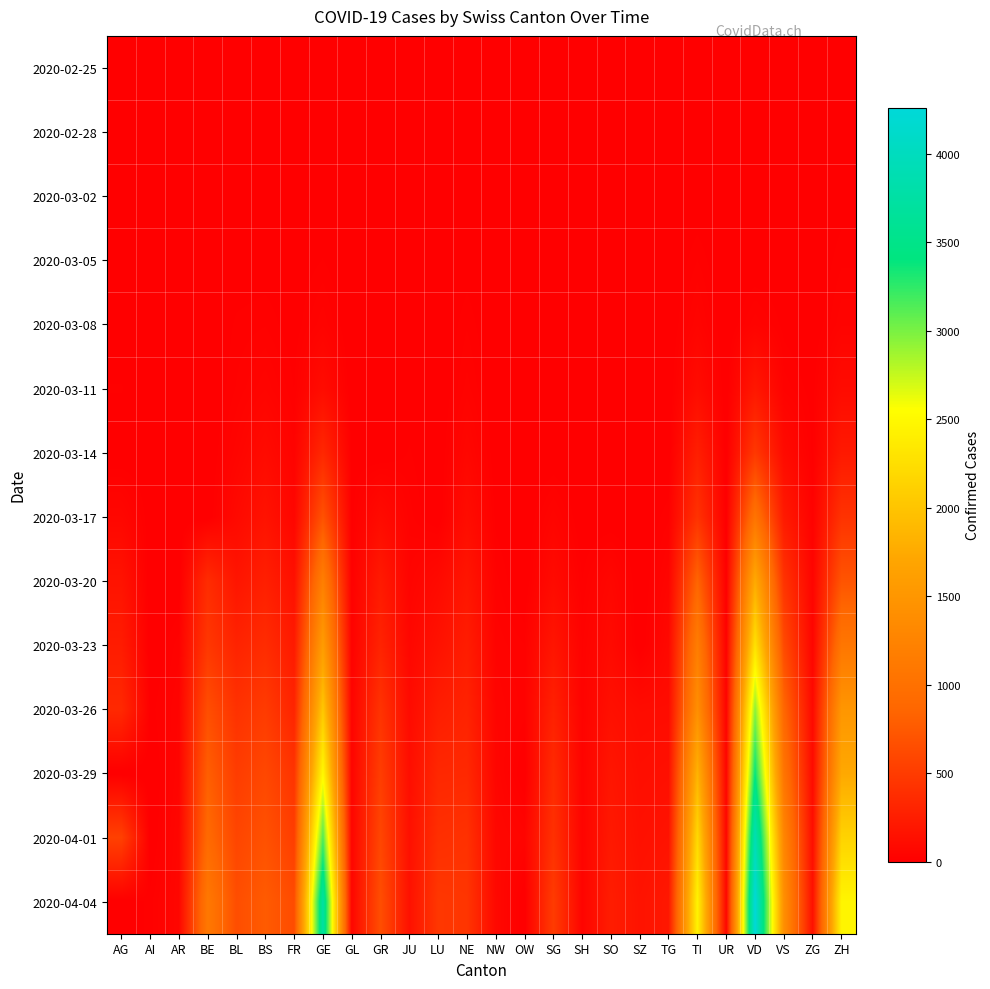

What is the spread (max minus min) of values at LU?

469